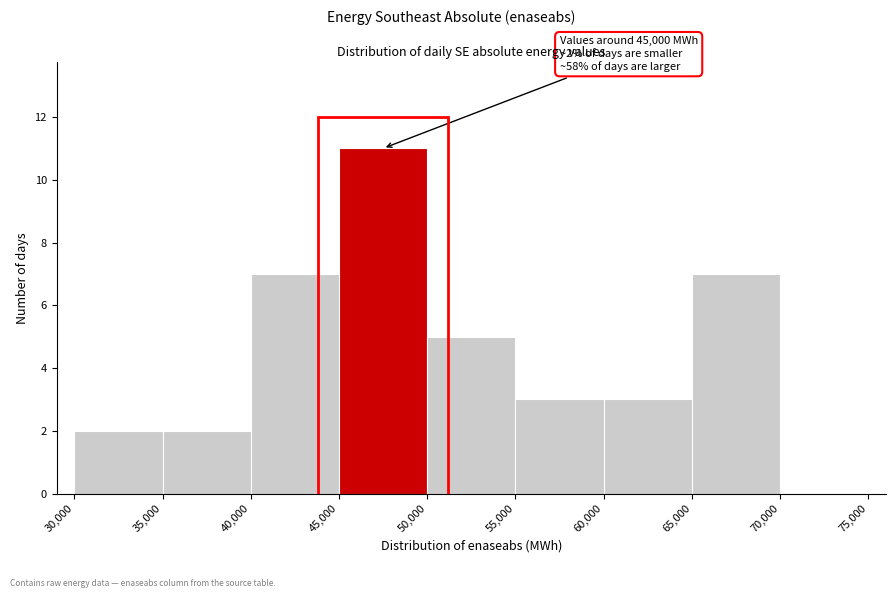

Over which range of the x-axis is the bar tallest?

45,000 to 50,000